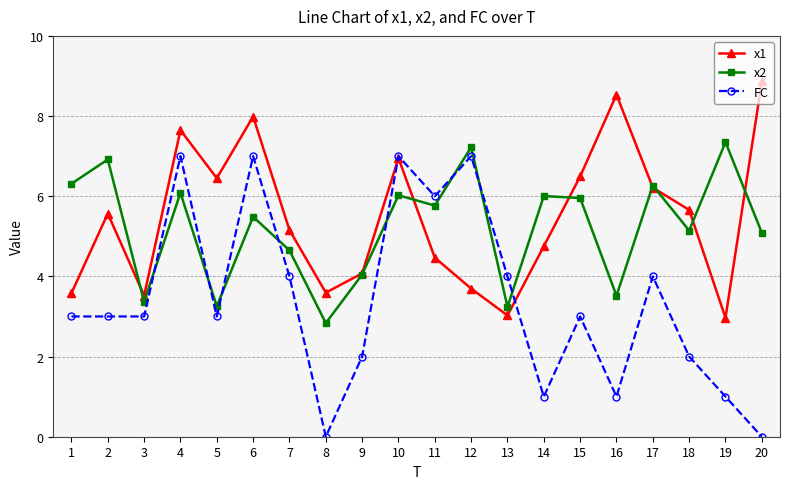

How many lines are shown in the chart?

3